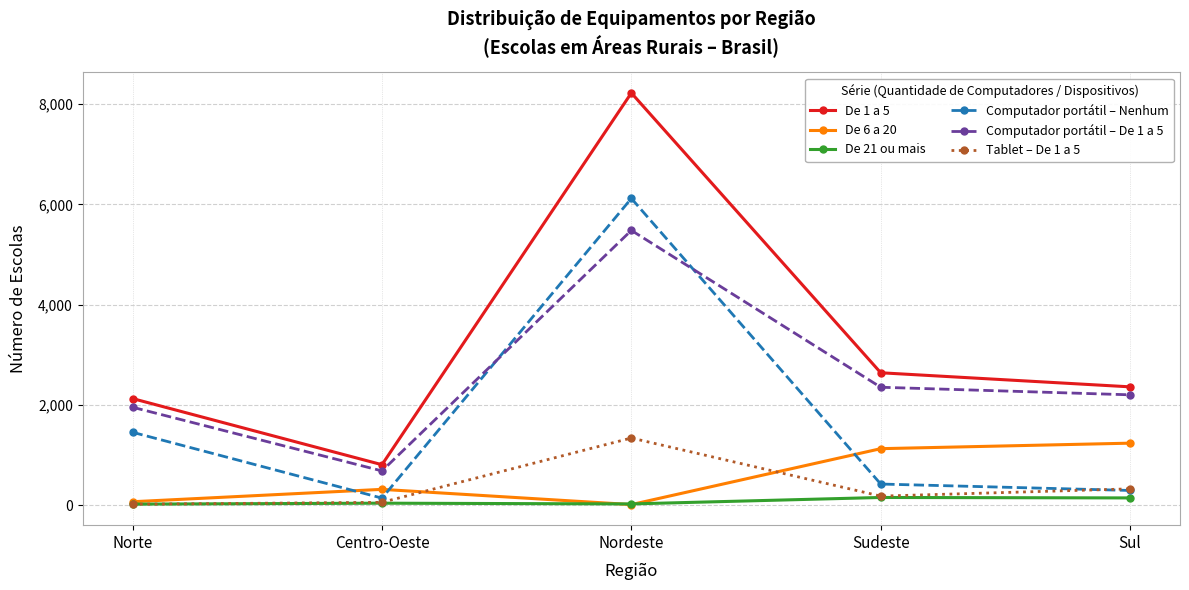

The value of De 1 a 5 at Sul is 3859. True or false?

False